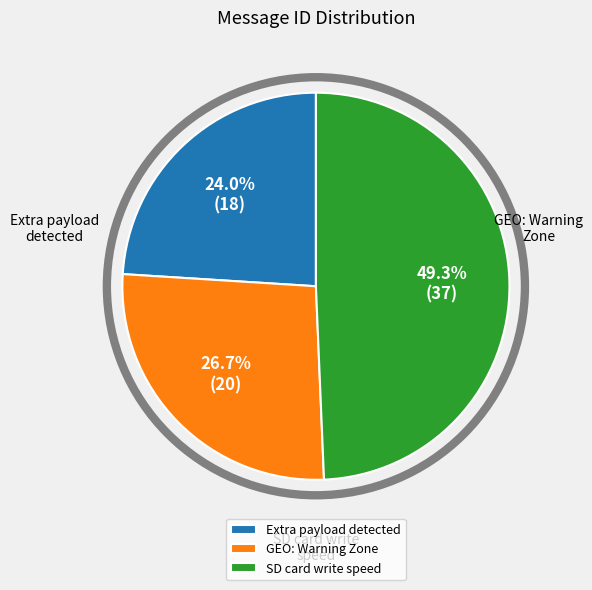

What is the ratio of the value at SD card write speed to the value at Extra payload detected?

2.1